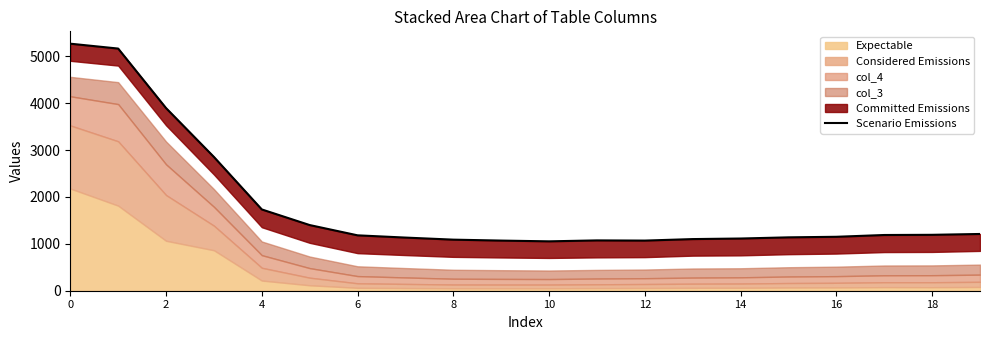

How many data points are above 1181?

9